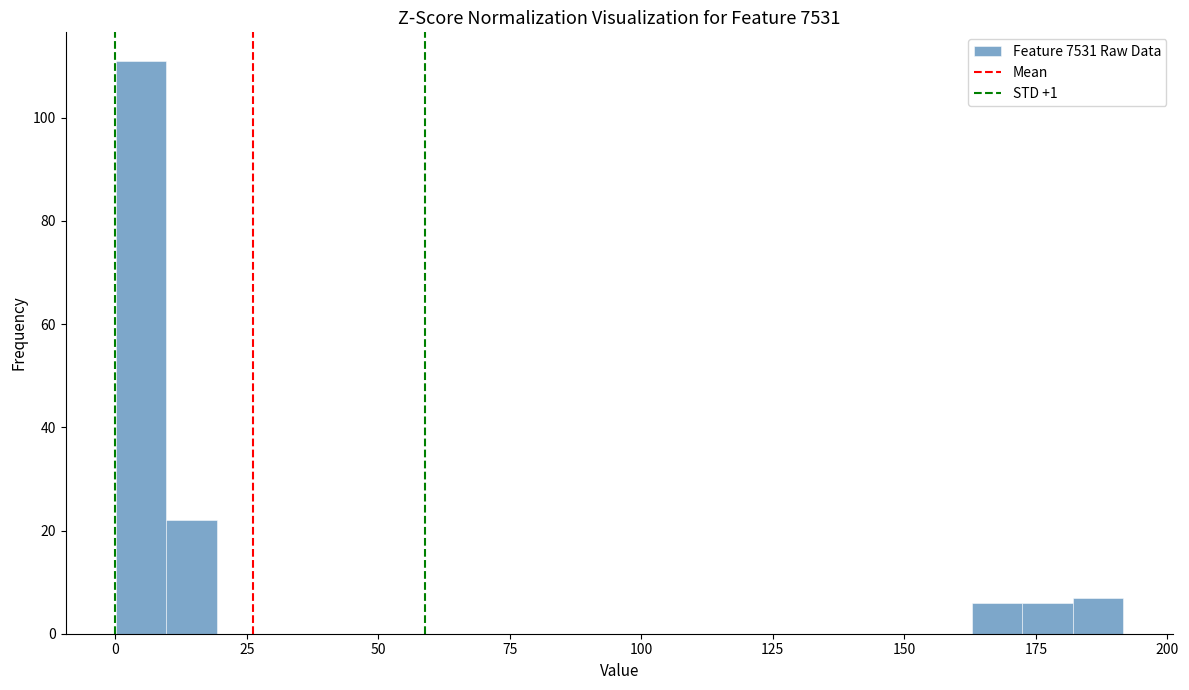

Read against the x-axis, roughly where is the centre of the tallest bar?

5